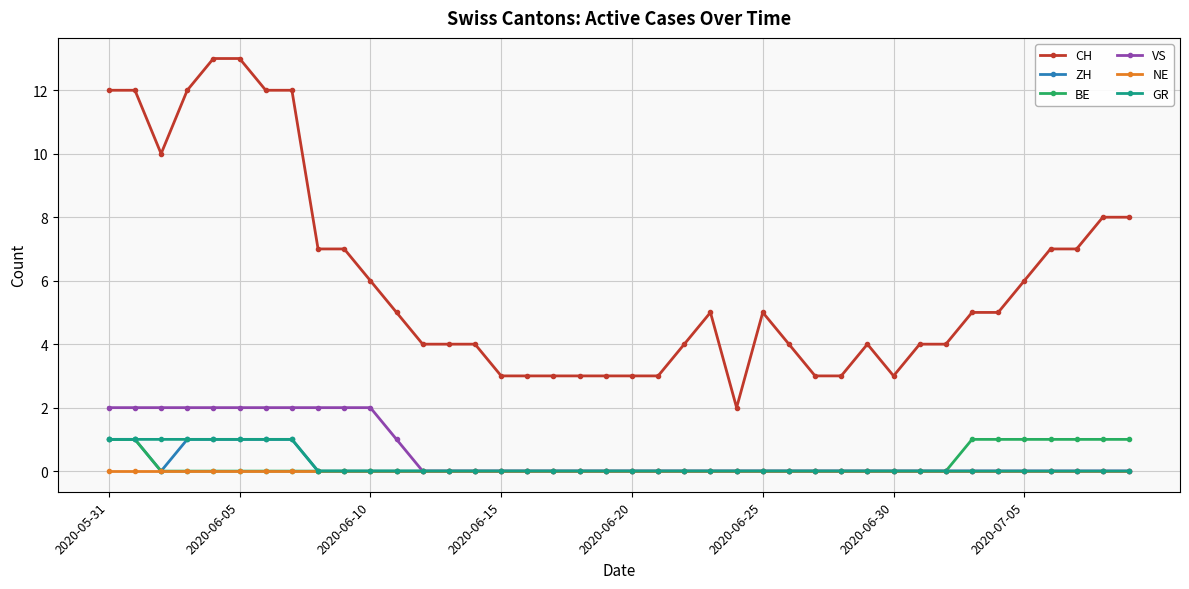

Which series has the widest spread of values?

CH